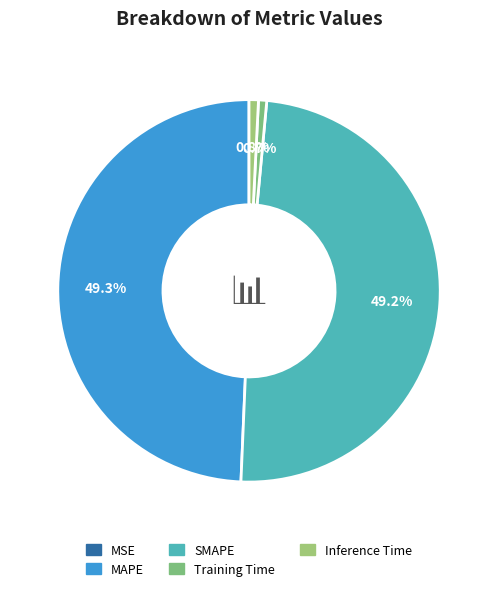

What percentage do MSE and MAPE together represent?

49.3%